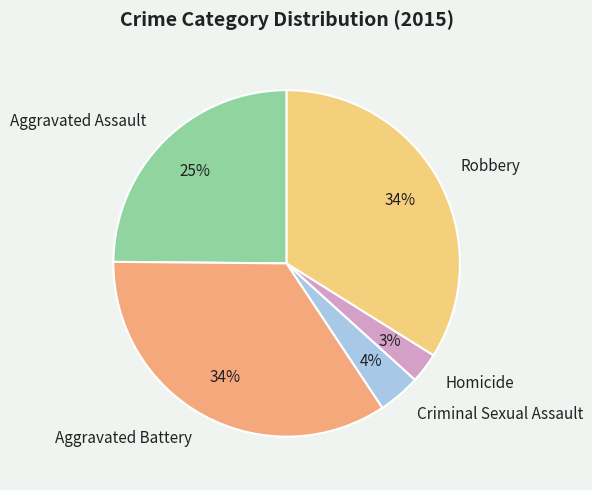

The Aggravated Battery slice represents 34% of the pie. True or false?

True